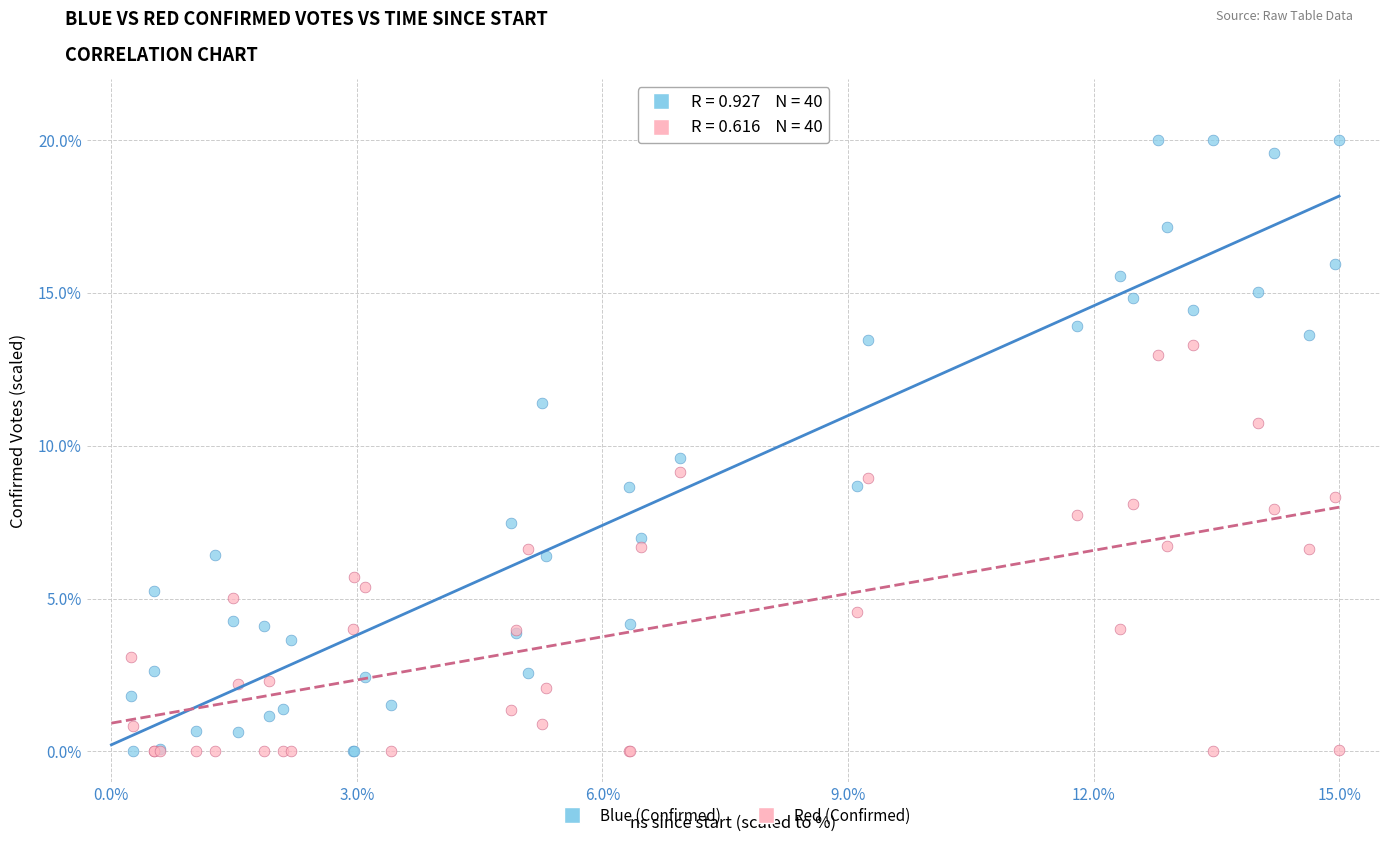

Which series contains the highest Y value?

Blue (Confirmed)